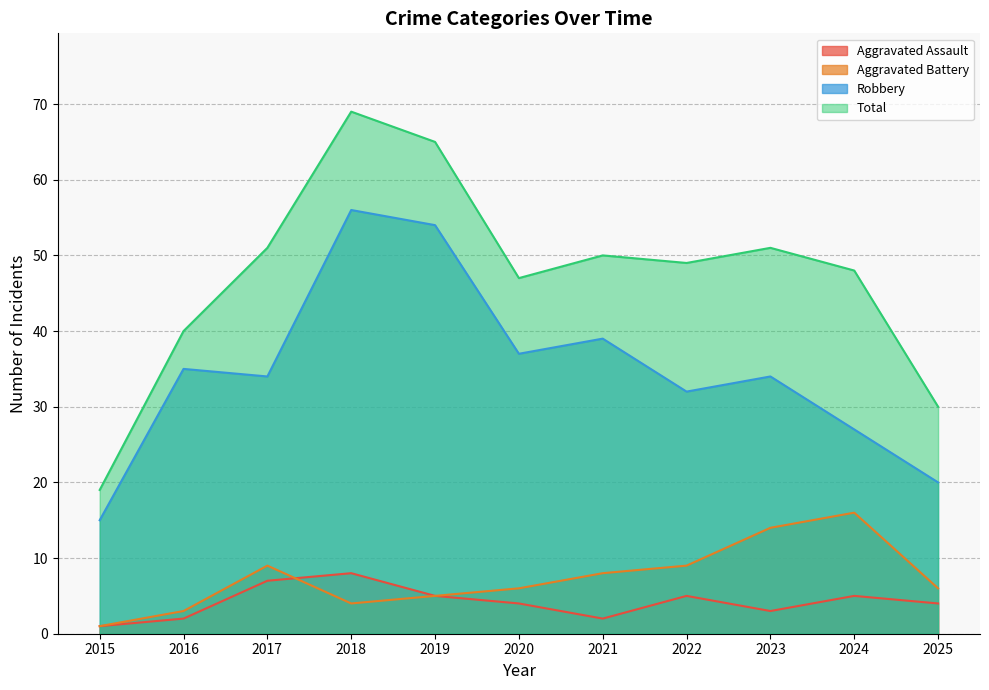

Rank the series by their maximum value, from highest to lowest.

Total, Robbery, Aggravated Battery, Aggravated Assault